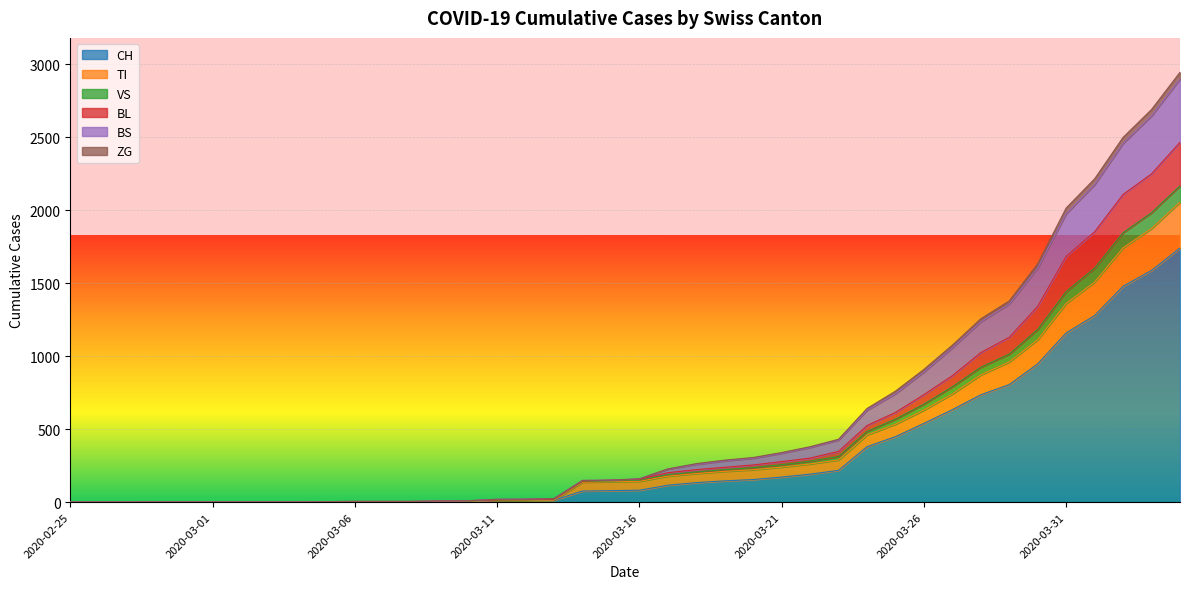

What is the highest value of the CH series?

1742